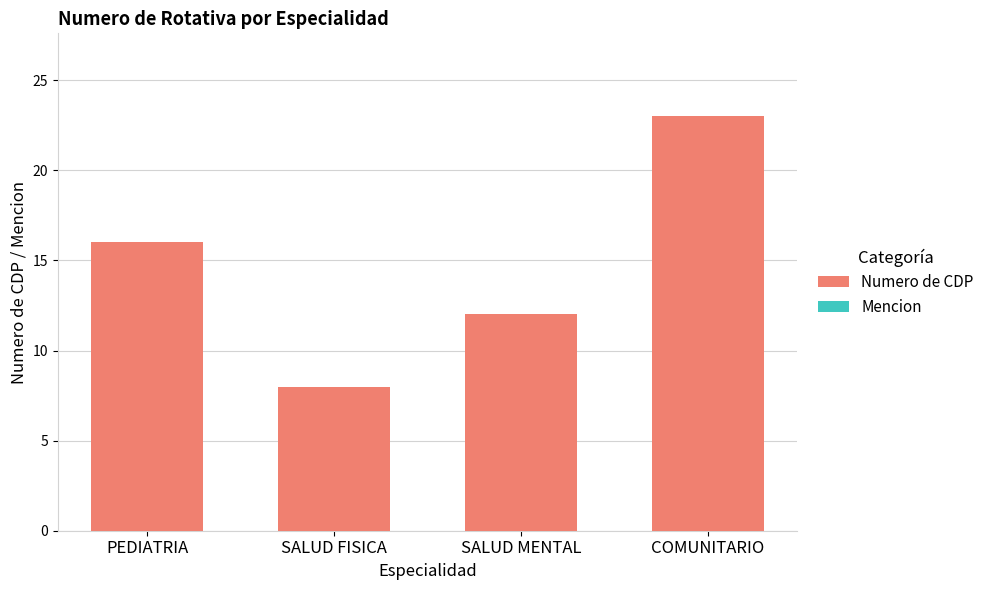

What is the change in value from SALUD MENTAL to COMUNITARIO?

+11